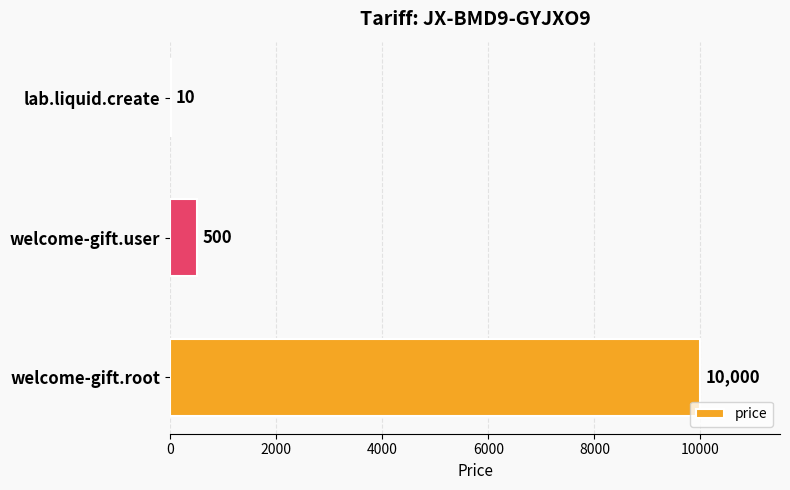

The chart shows a value of 146 at welcome-gift.user. True or false?

False